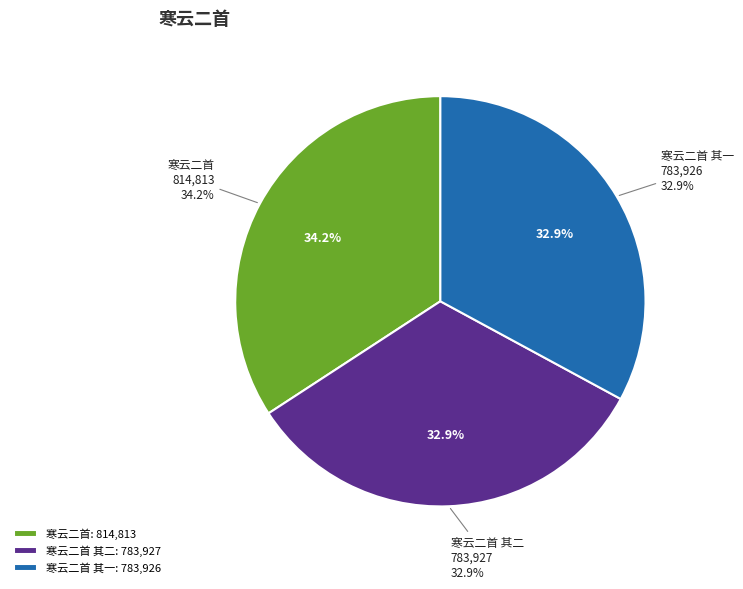

How many segments does this pie chart have?

3